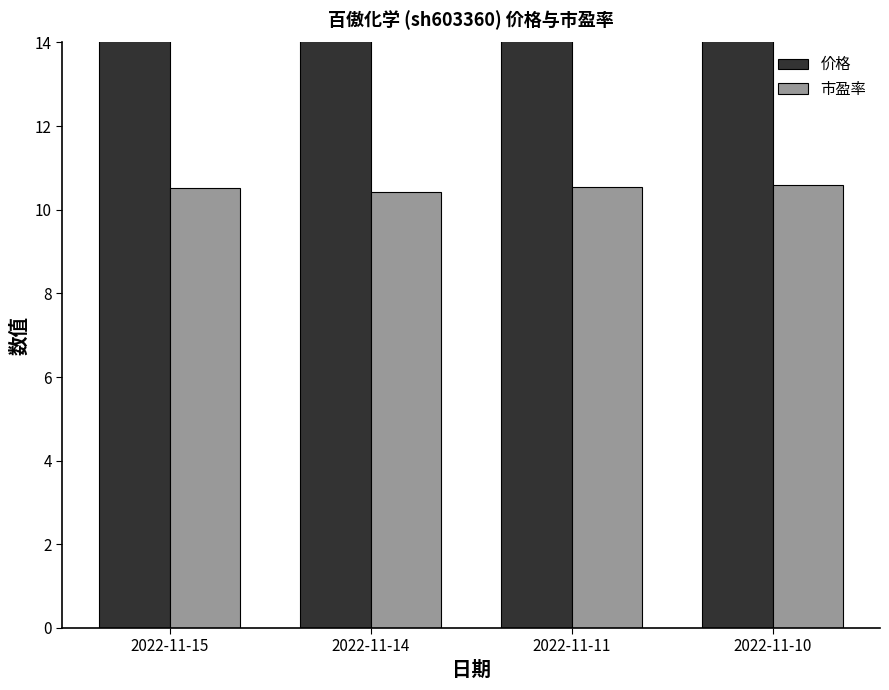

Reading right to left, extract all data points from this chart.

价格: 17.5	17.4	17.1	17.3
市盈率: 10.6	10.5	10.4	10.5